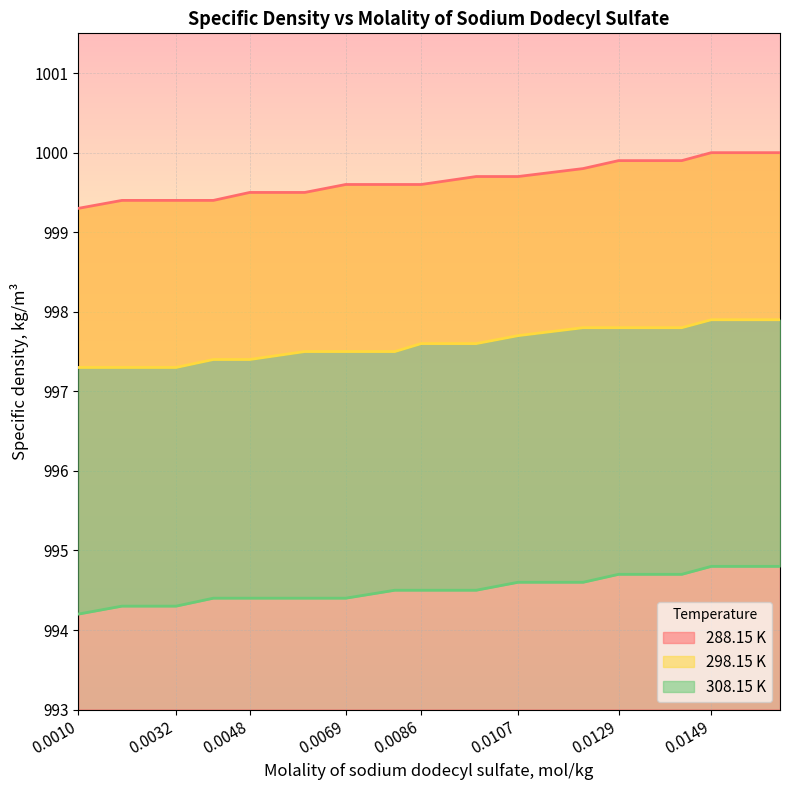

True or false: 288.15 K and 298.15 K cross at least once.

False